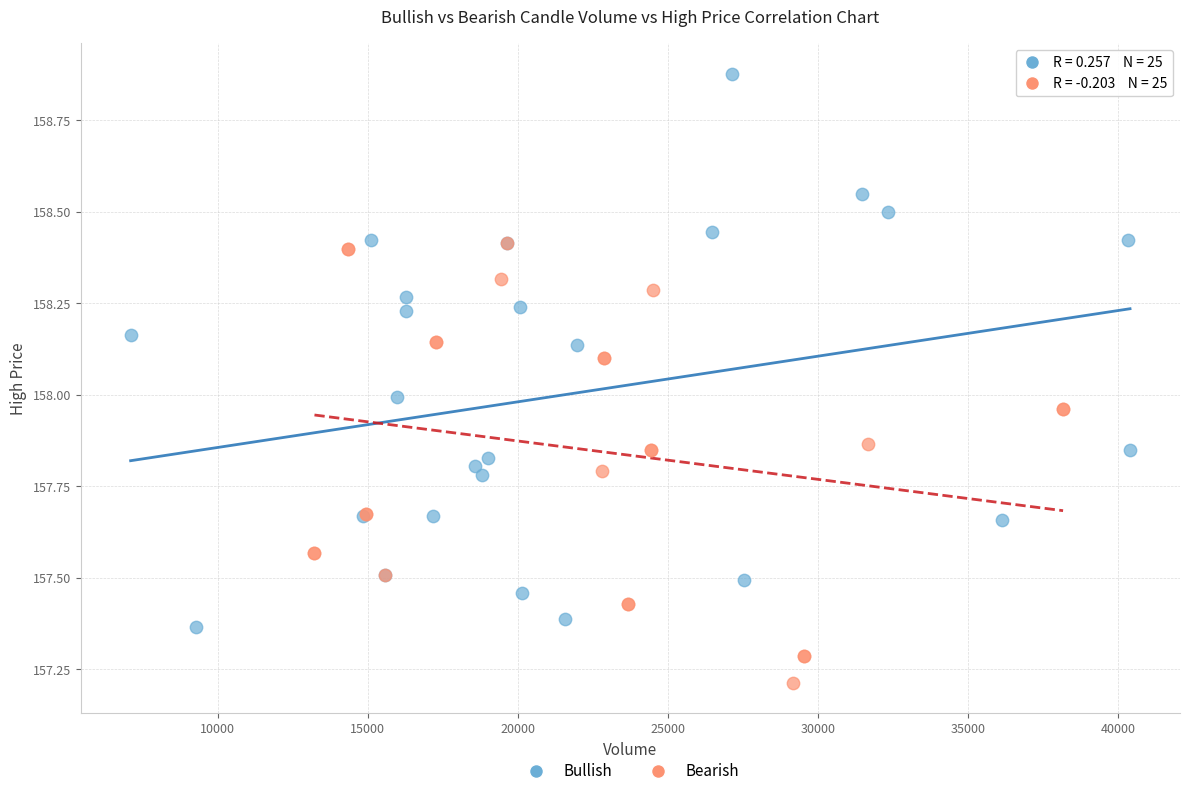

Which series contains the highest Y value?

Bullish